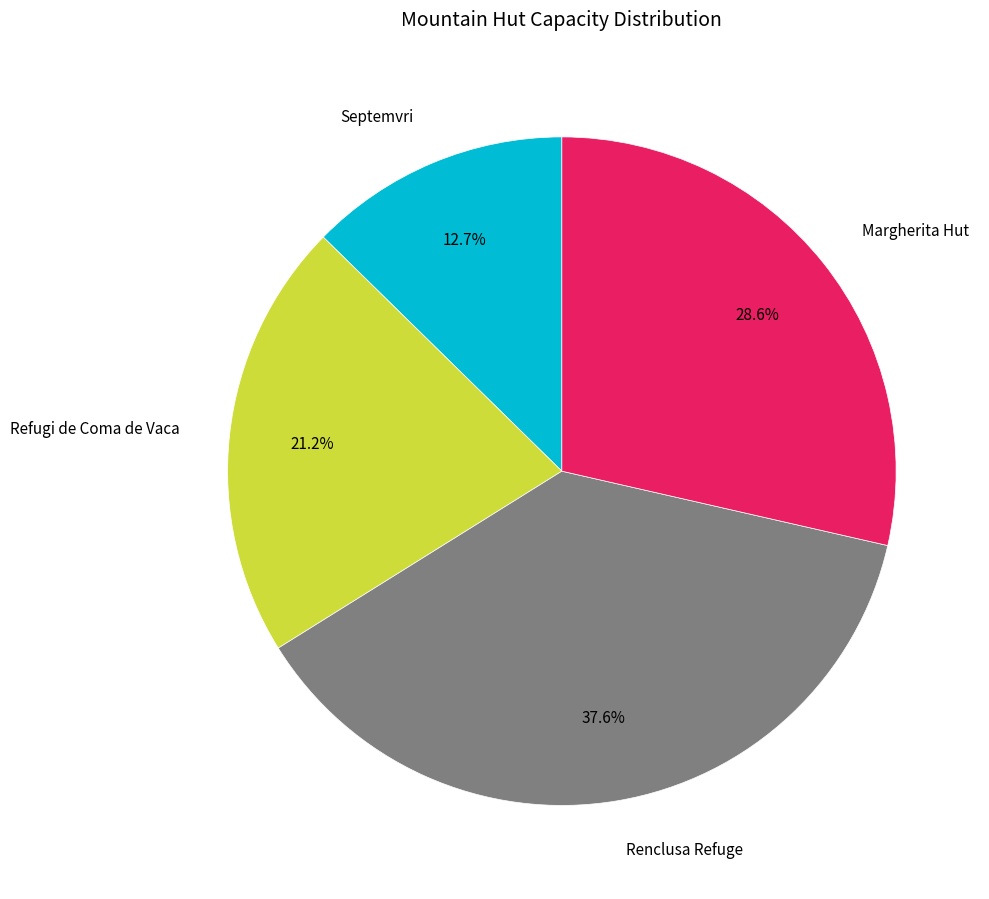

Is there any slice that represents more than half of the pie?

No